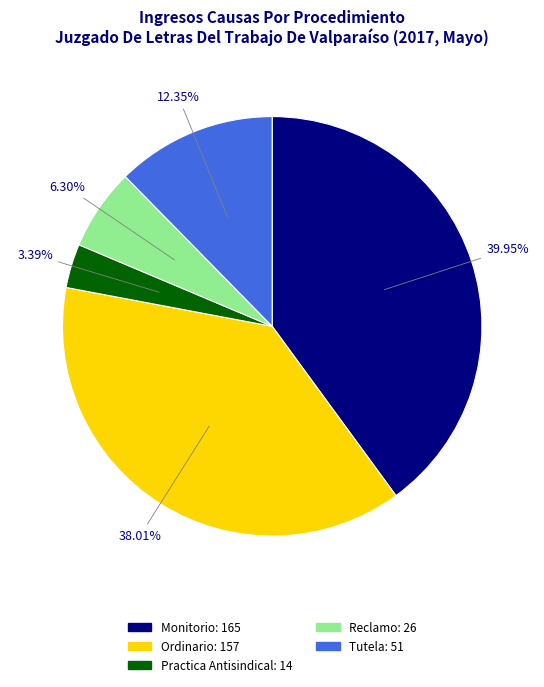

Do Reclamo and Practica Antisindical together represent more than half of the pie?

No